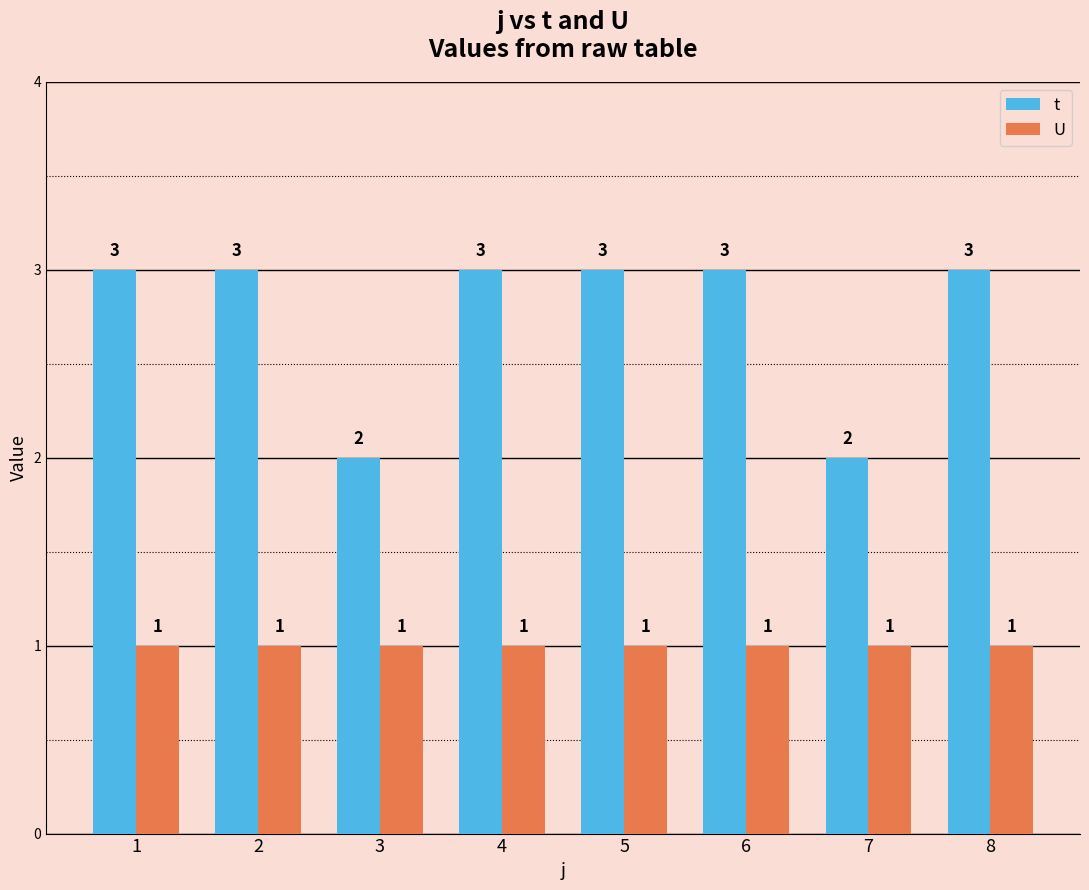

The t series shows 2 at 3. True or false?

True